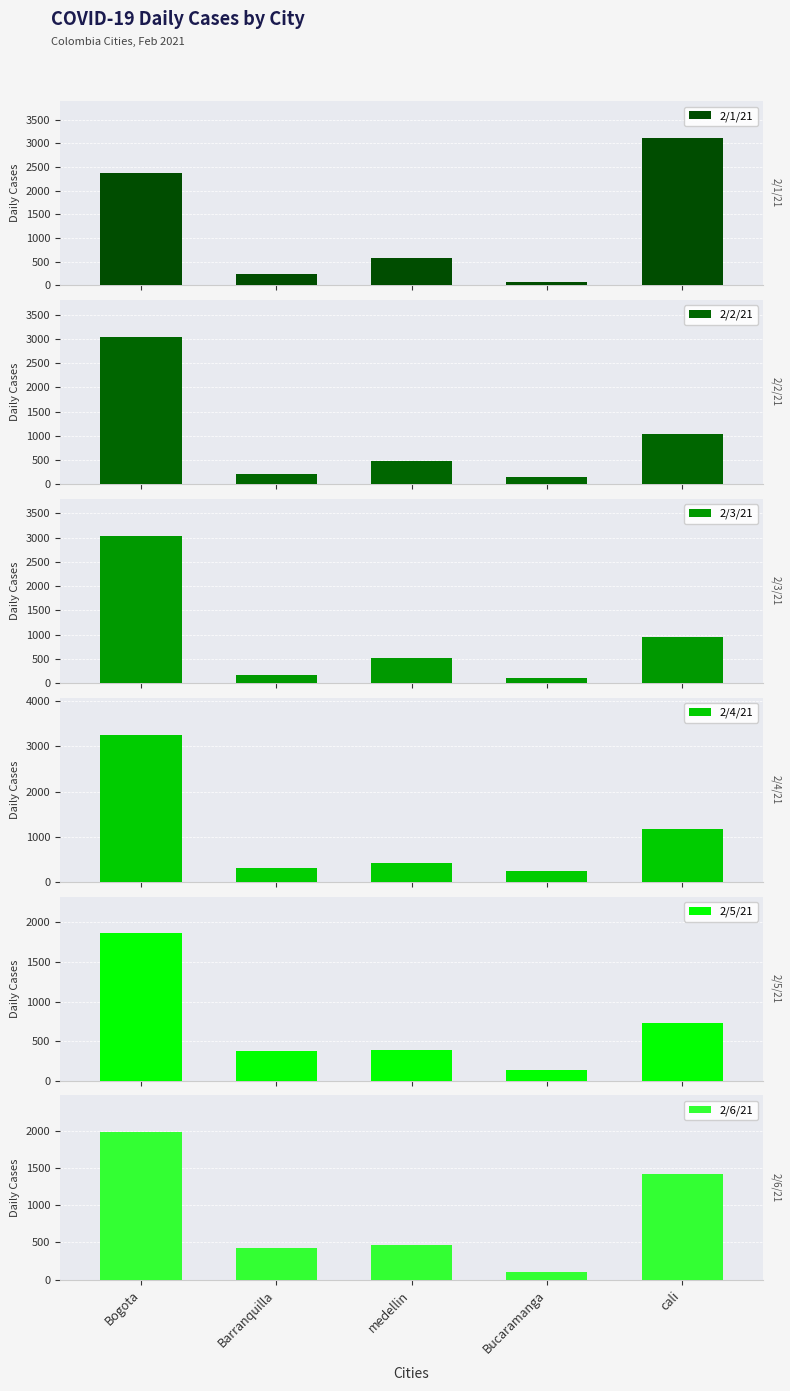

Reading right to left, transcribe all the data shown in this chart.

2/1/21: 3114	73	569	236	2365
2/2/21: 1034	144	476	209	3047
2/3/21: 956	112	517	156	3042
2/4/21: 1165	235	427	308	3263
2/5/21: 729	140	393	372	1860
2/6/21: 1423	107	459	421	1979